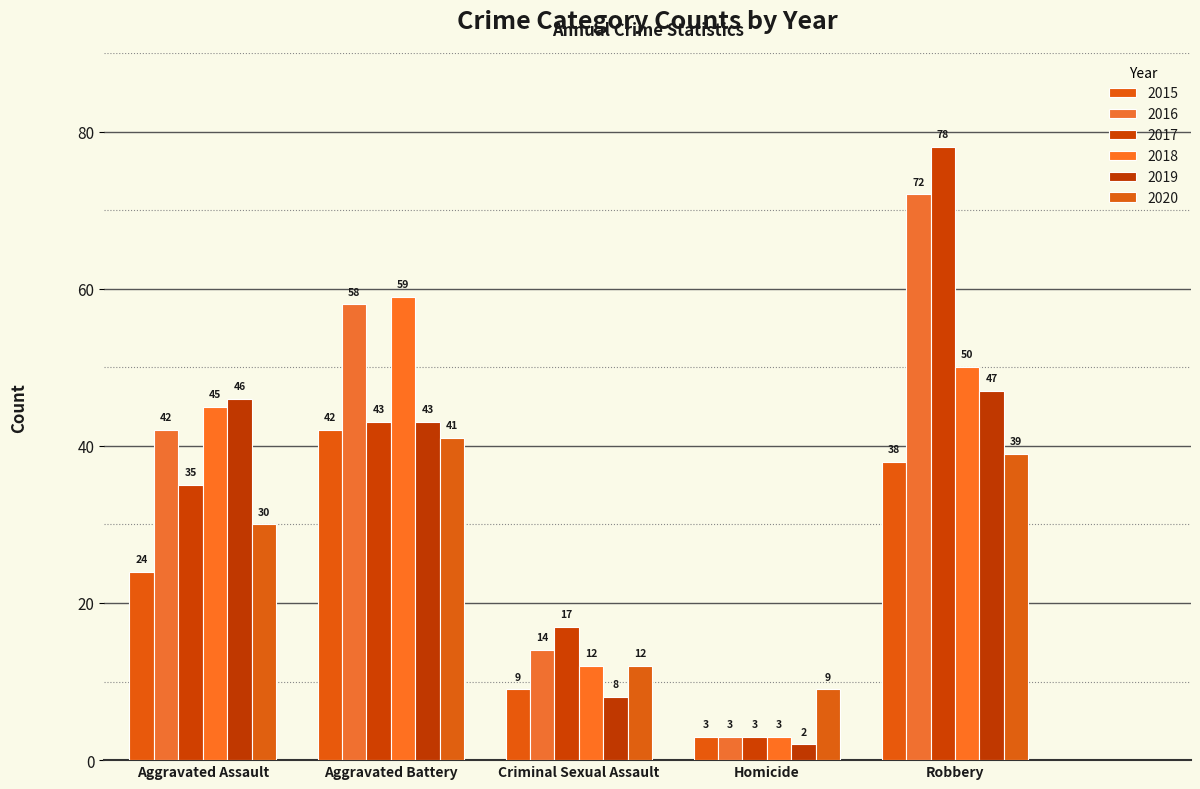

What is the label of the 1st bar from the right?

Robbery